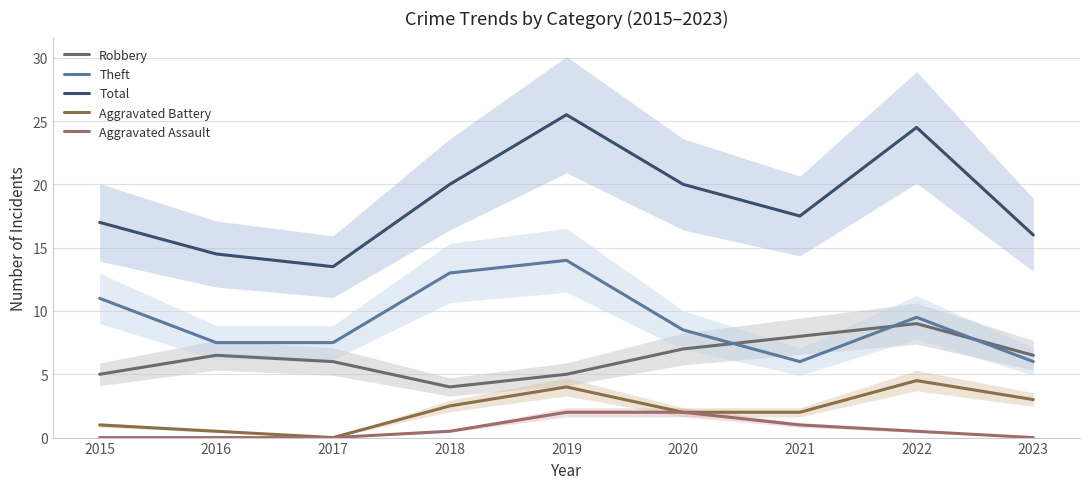

How many lines are shown in the chart?

5